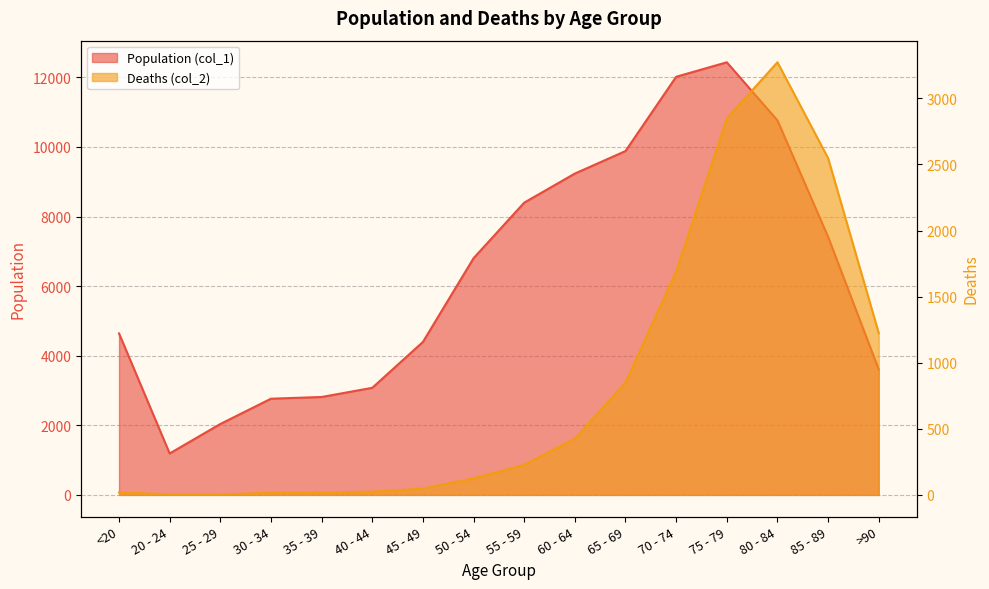

List the labels in order of Deaths (col_2) value, largest first.

80 - 84, 75 - 79, 85 - 89, 70 - 74, >90, 65 - 69, 60 - 64, 55 - 59, 50 - 54, 45 - 49, 40 - 44, <20, 35 - 39, 30 - 34, 20 - 24, 25 - 29